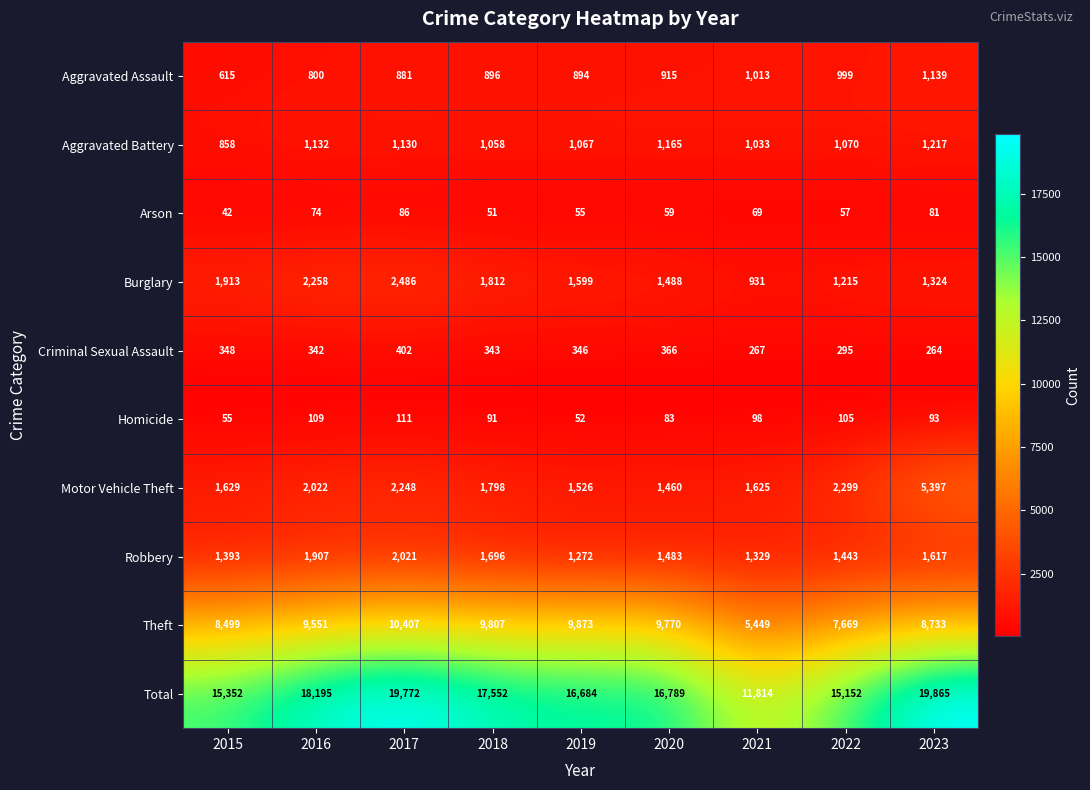

What is the maximum value shown in the chart?

19865